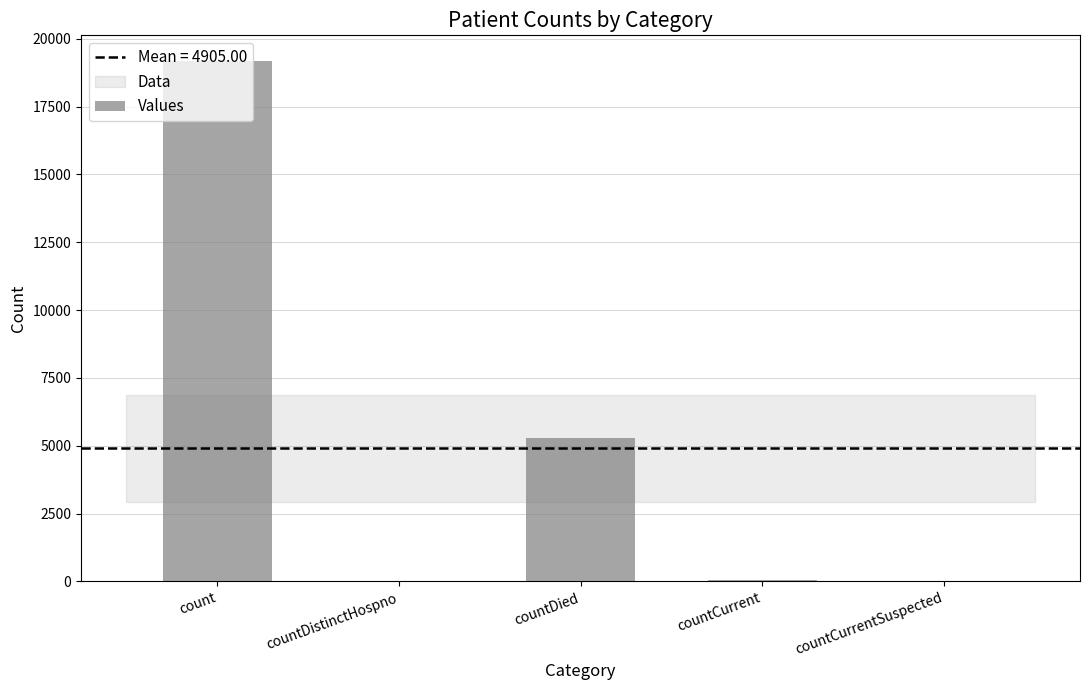

Between countDied and countCurrent, which is larger?

countDied